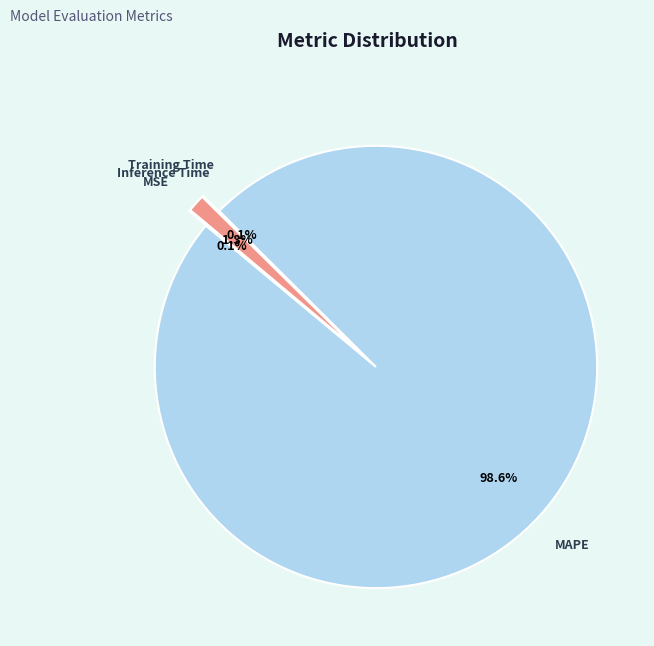

How many segments does this pie chart have?

4